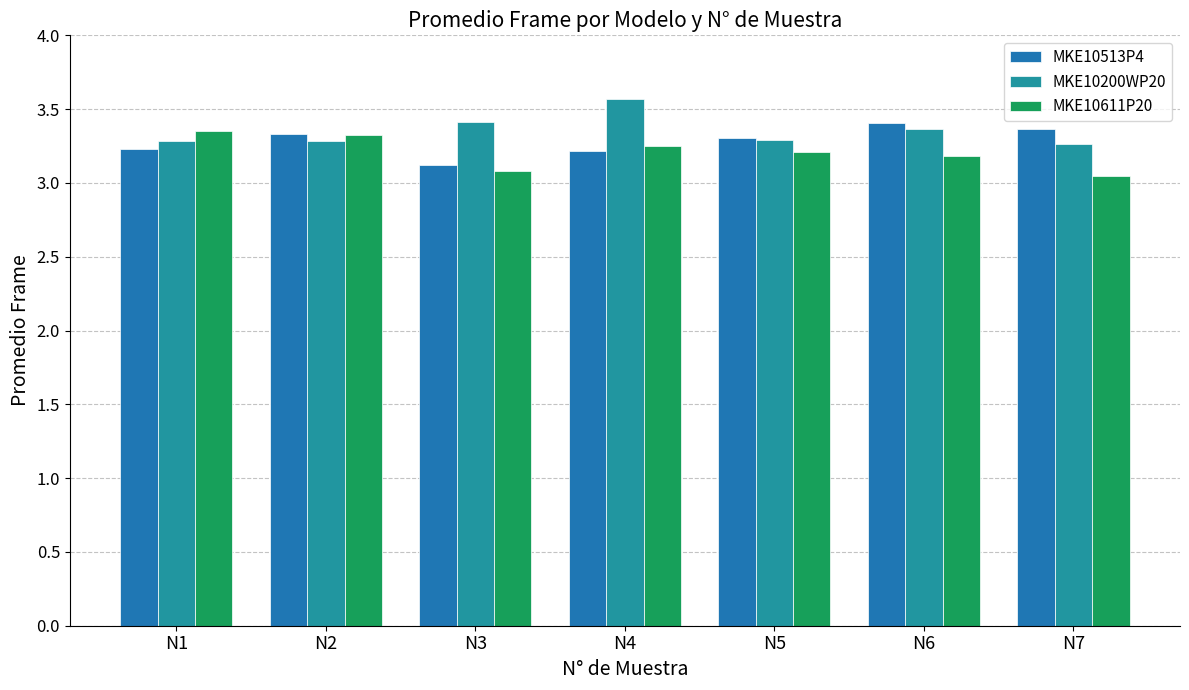

Rank the series by their maximum value, from lowest to highest.

MKE10611P20, MKE10513P4, MKE10200WP20